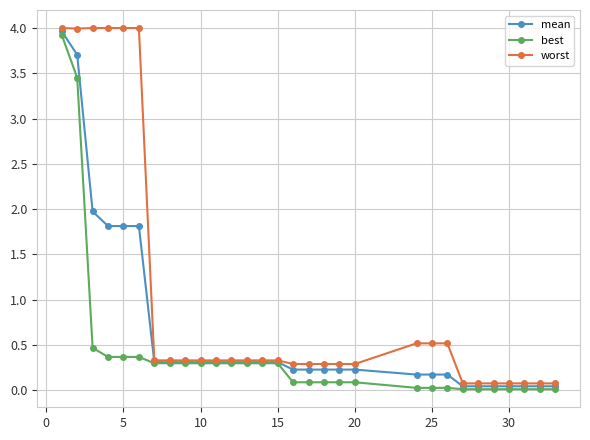

List the series in order of their peak value, highest first.

worst, mean, best